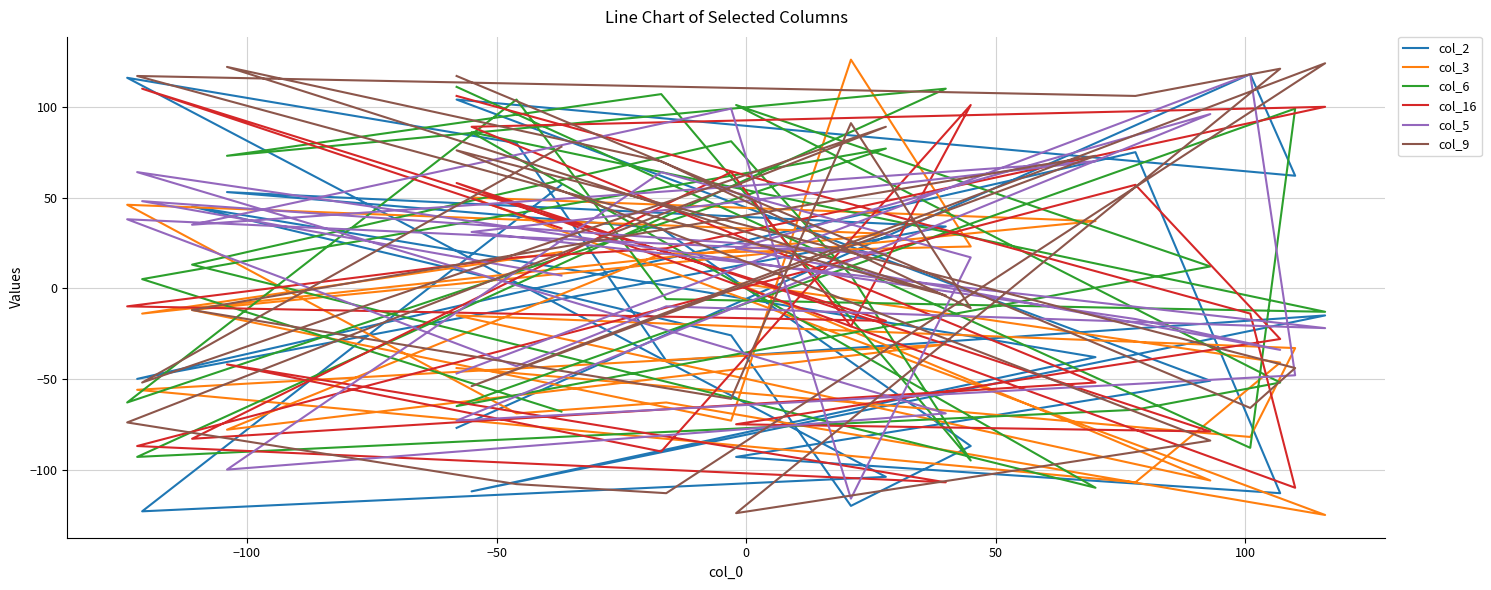

True or false: col_5 has more than 0 points higher than both neighbors.

True